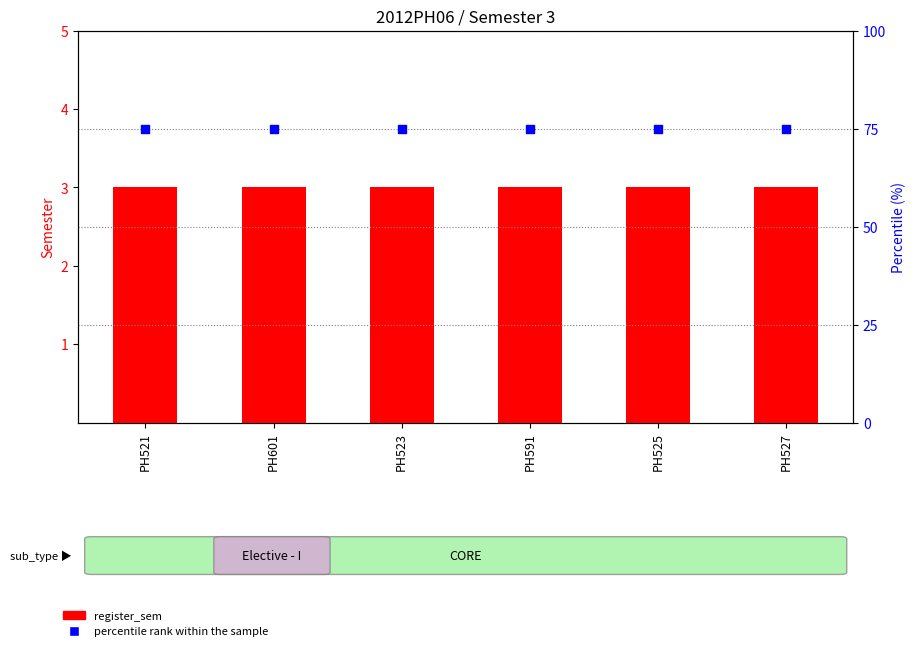

Which series contains the highest Y value?

percentile rank within the sample